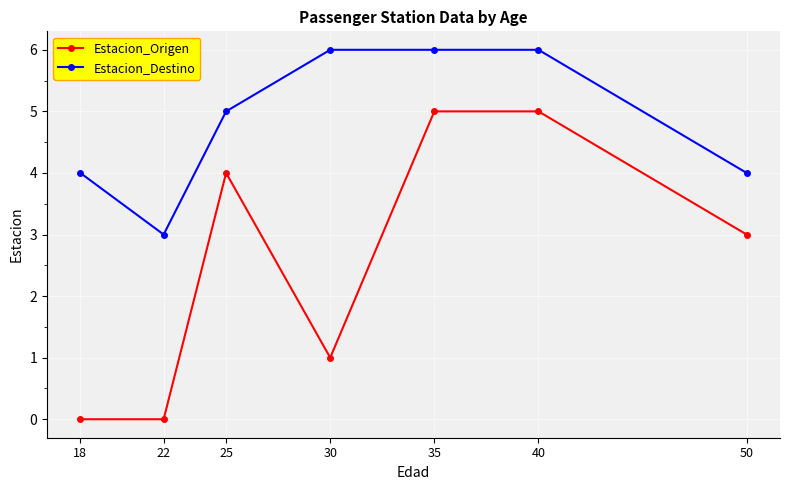

True or false: Estacion_Destino has more than 2 interior local peaks.

False